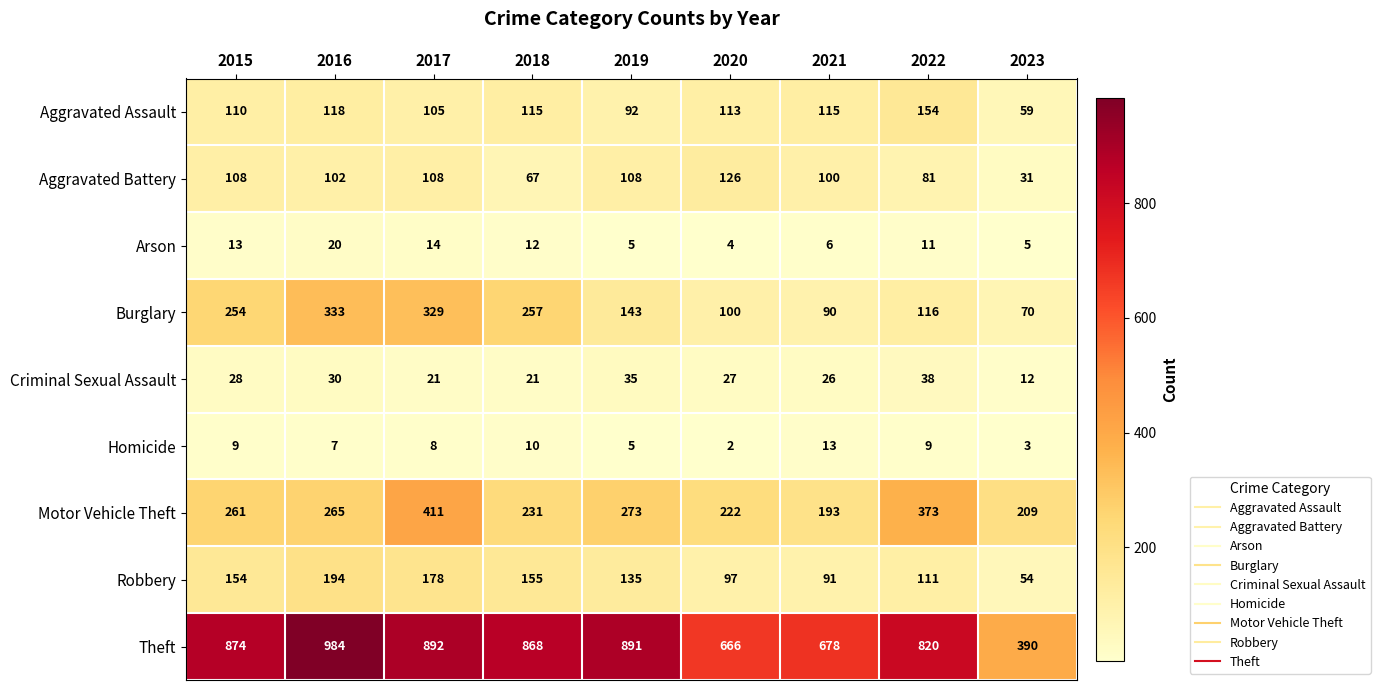

Is it true that Criminal Sexual Assault equals 31 at 2018?

False